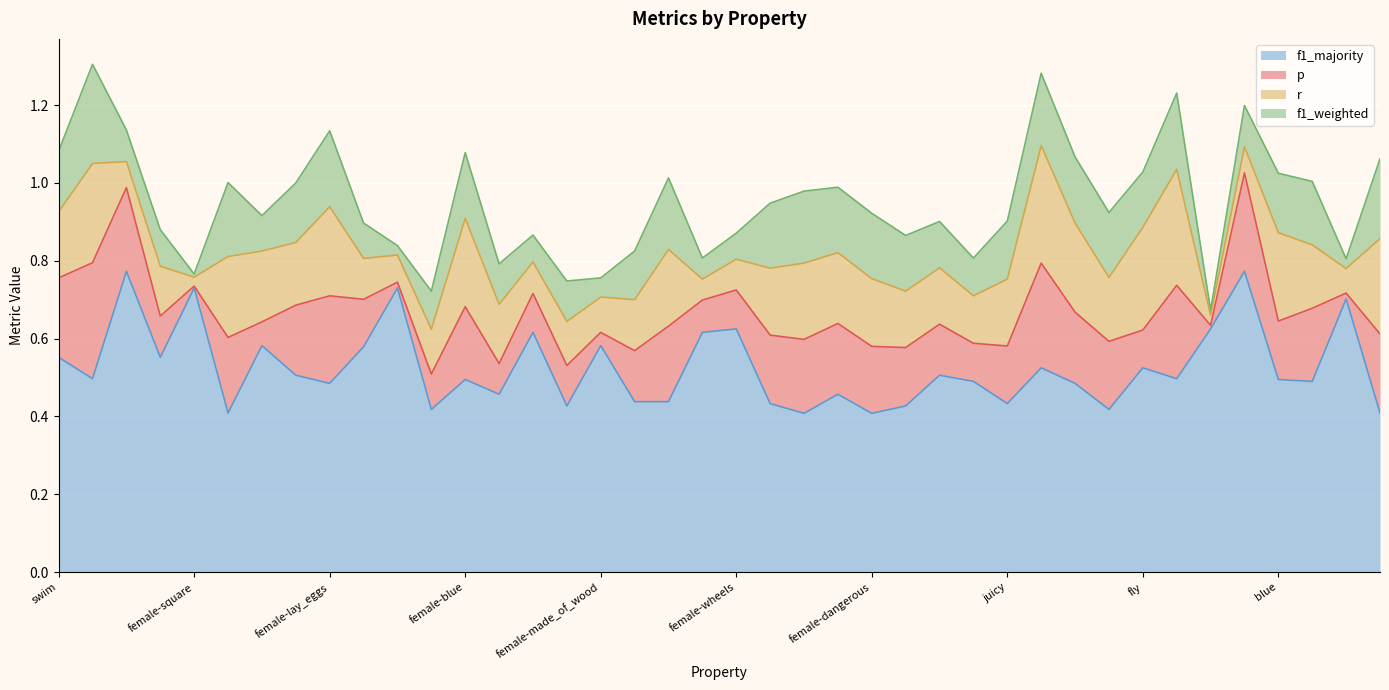

At which category is the sum across all series the highest?

female-yellow